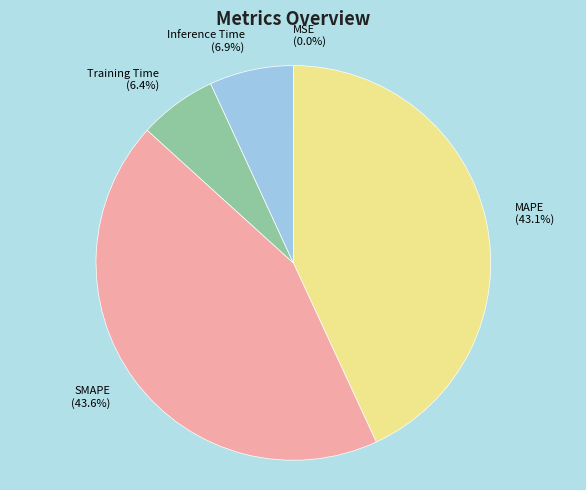

What portion of the pie excludes Training Time?

93.6%